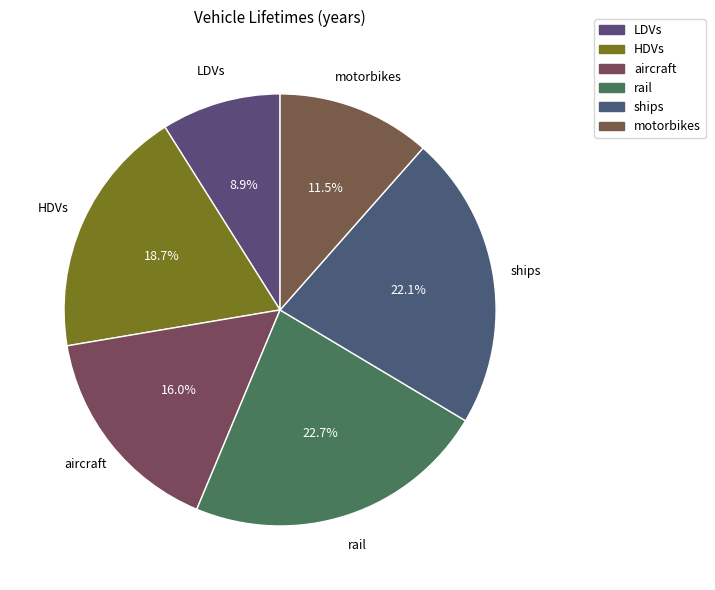

How many segments does this pie chart have?

6